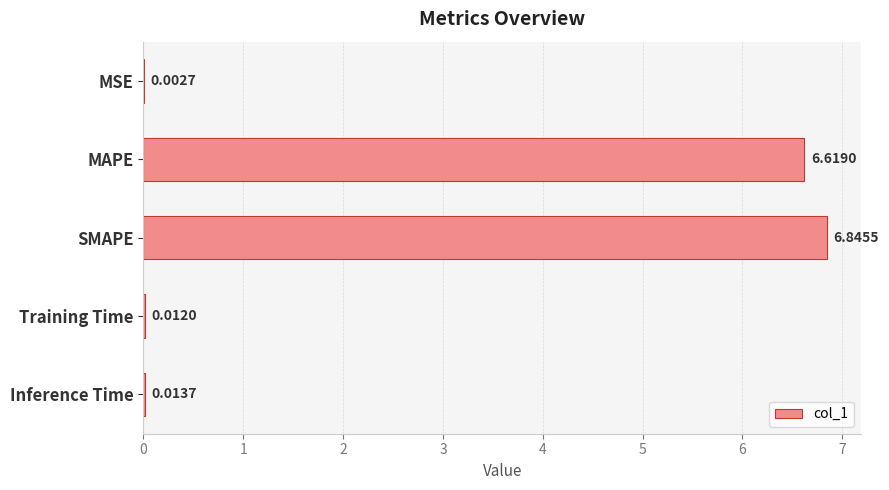

Between Inference Time and Training Time, which is larger?

Inference Time